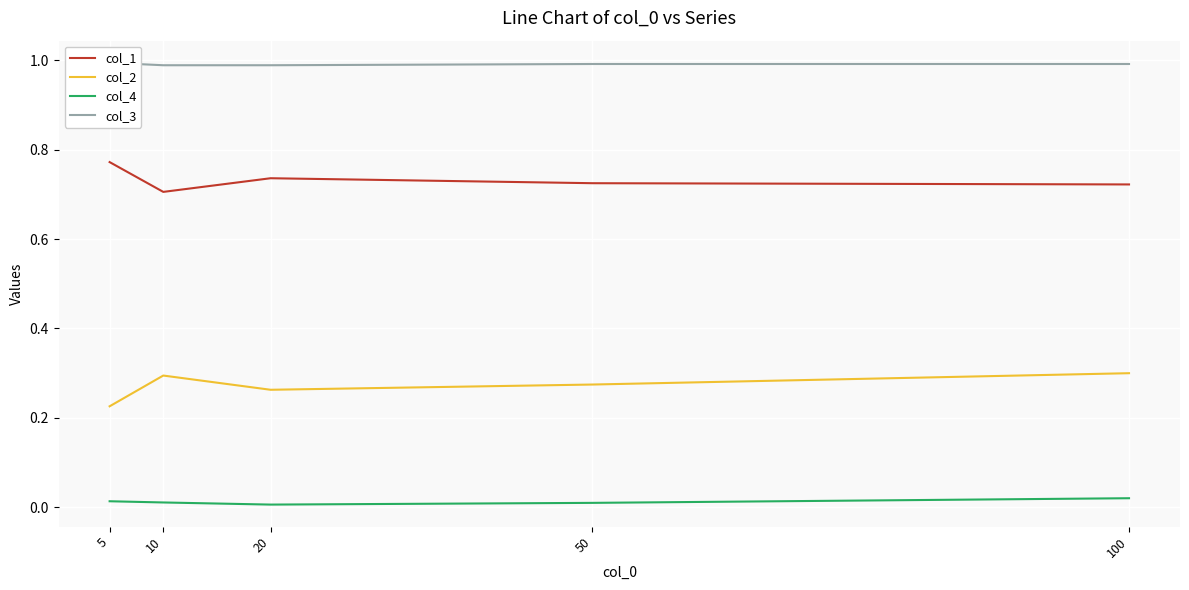

At which category is the sum across all series the highest?

100